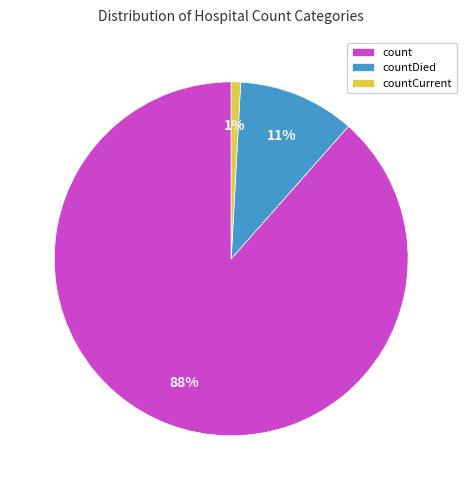

Does any single category account for the majority?

Yes